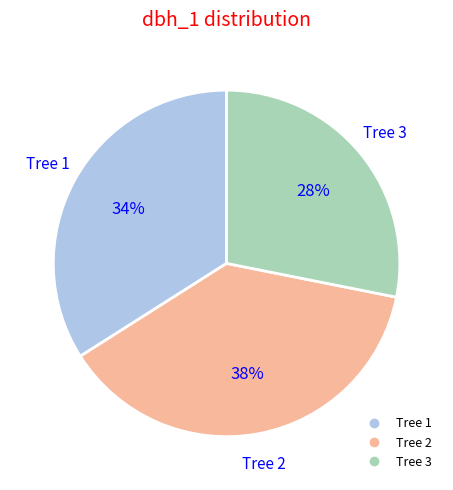

What is the ratio of the value at Tree 1 to the value at Tree 2?

0.9